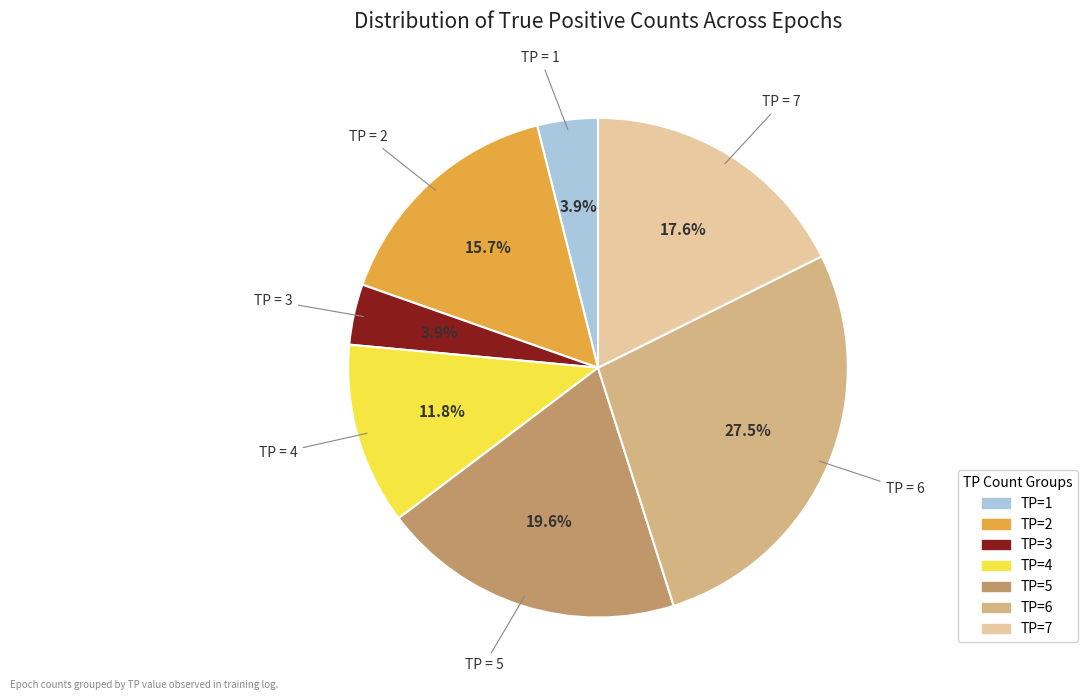

Combined, what portion of the pie is TP=1 and TP=5?

23.5%